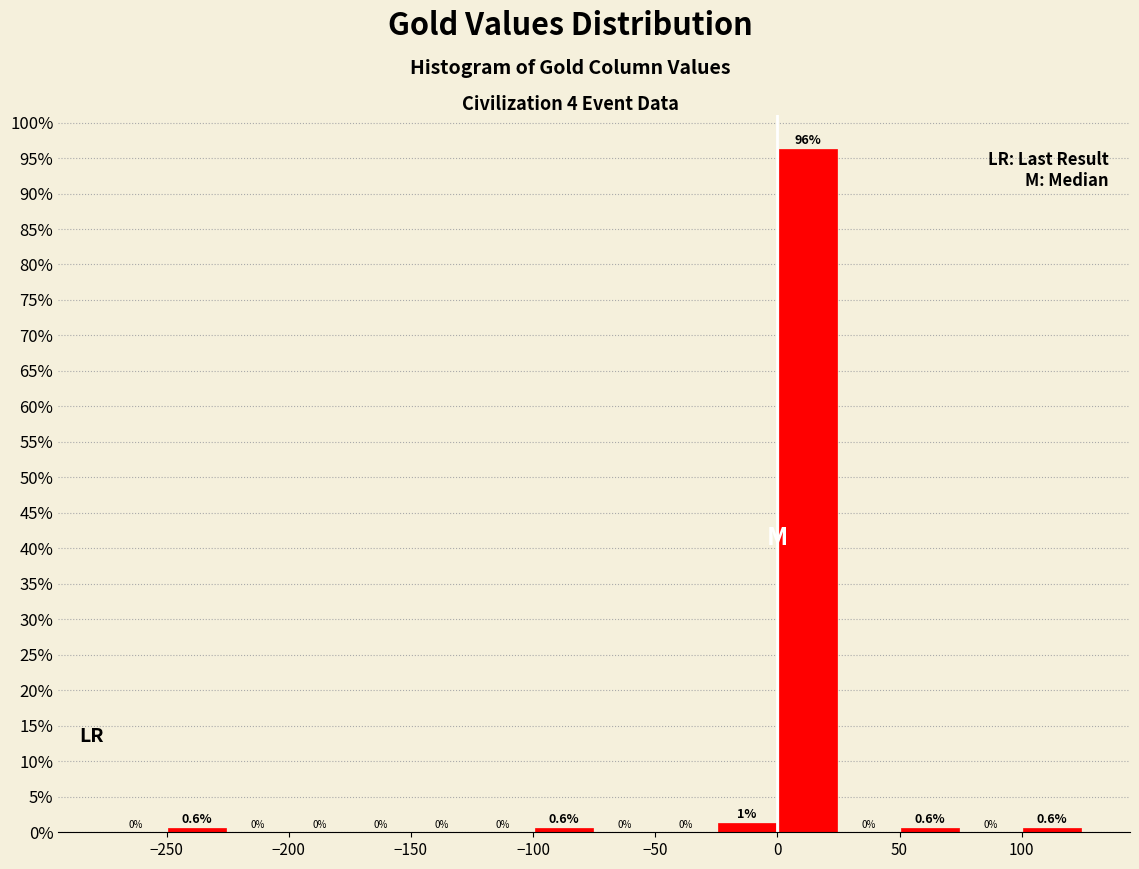

Which range on the x-axis has the tallest bar?

0 to 25